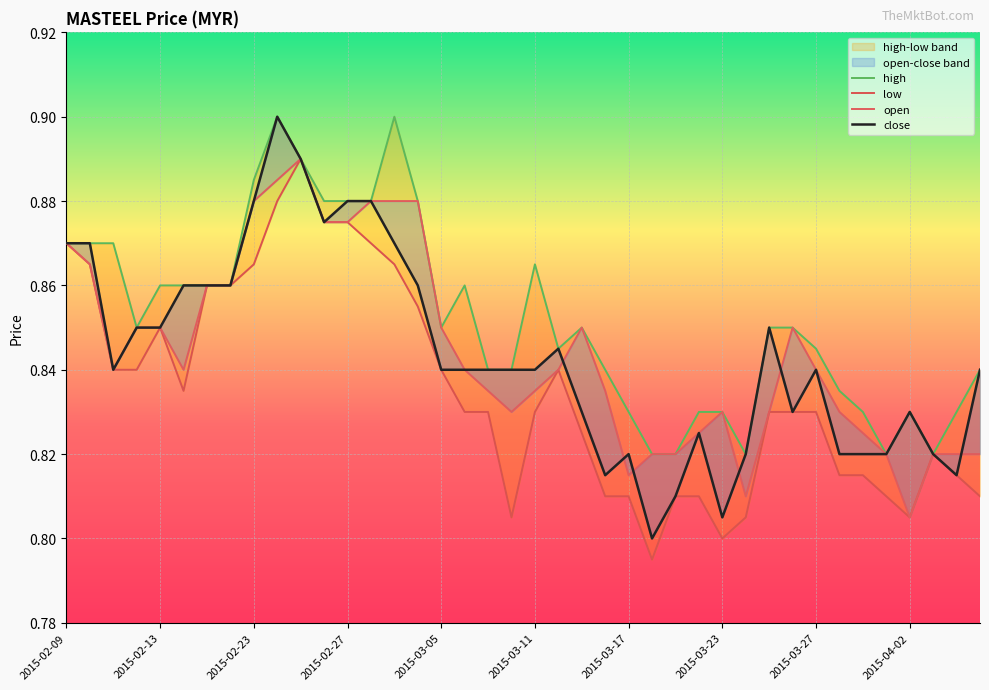

What position from the left is 37?

38